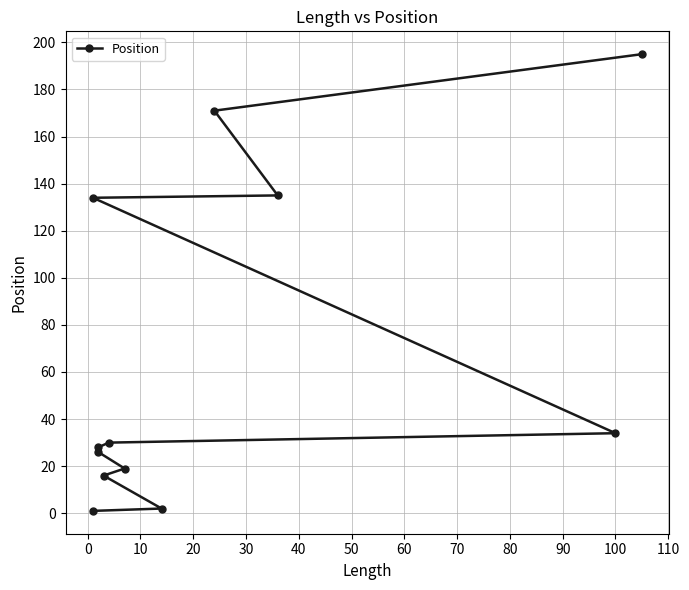

Does the chart have visible grid lines?

Yes